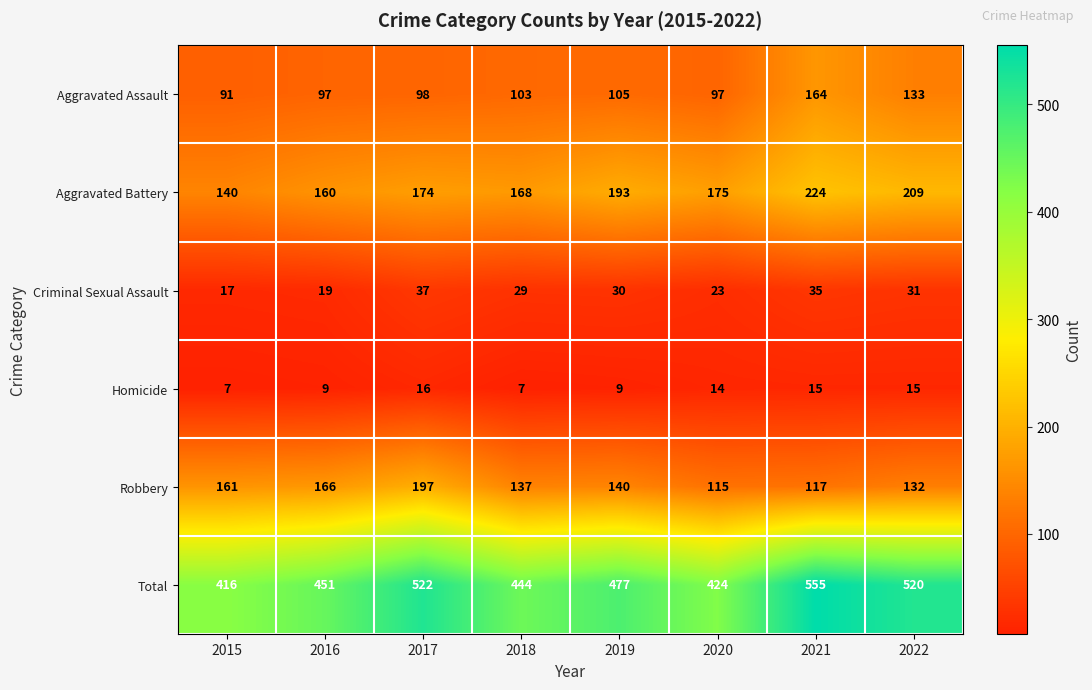

Where is Total nearest to the value 485?

2019